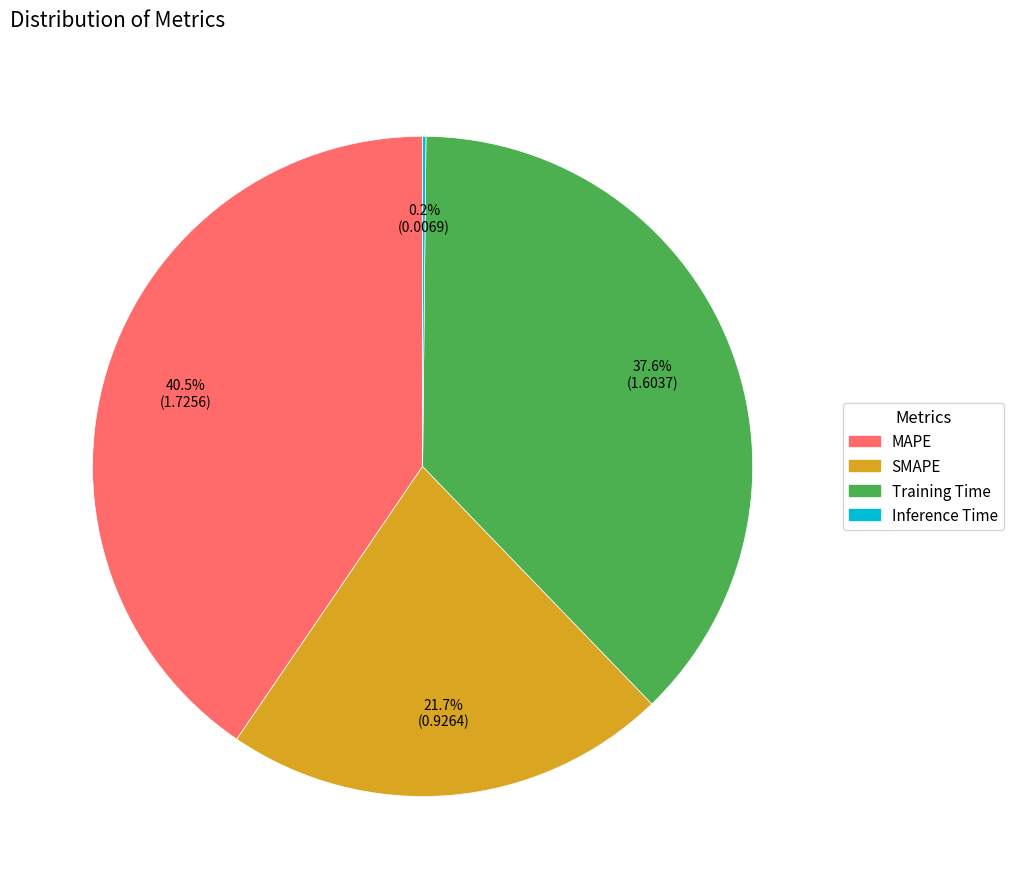

What percentage is the SMAPE slice, to the nearest percent?

22%